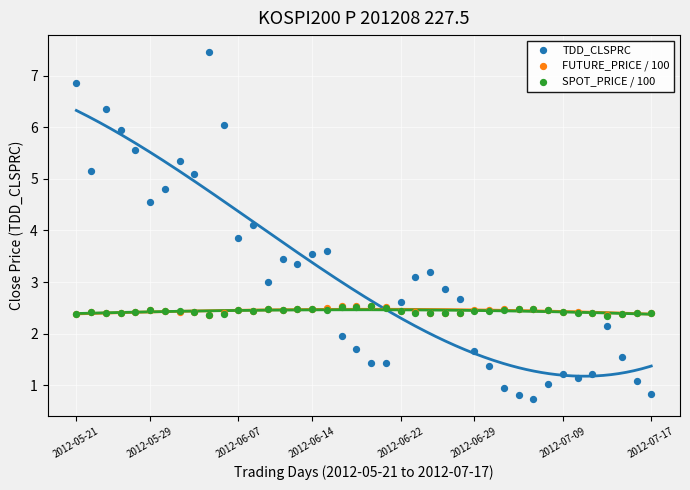

Which series reaches the minimum Y coordinate?

TDD_CLSPRC